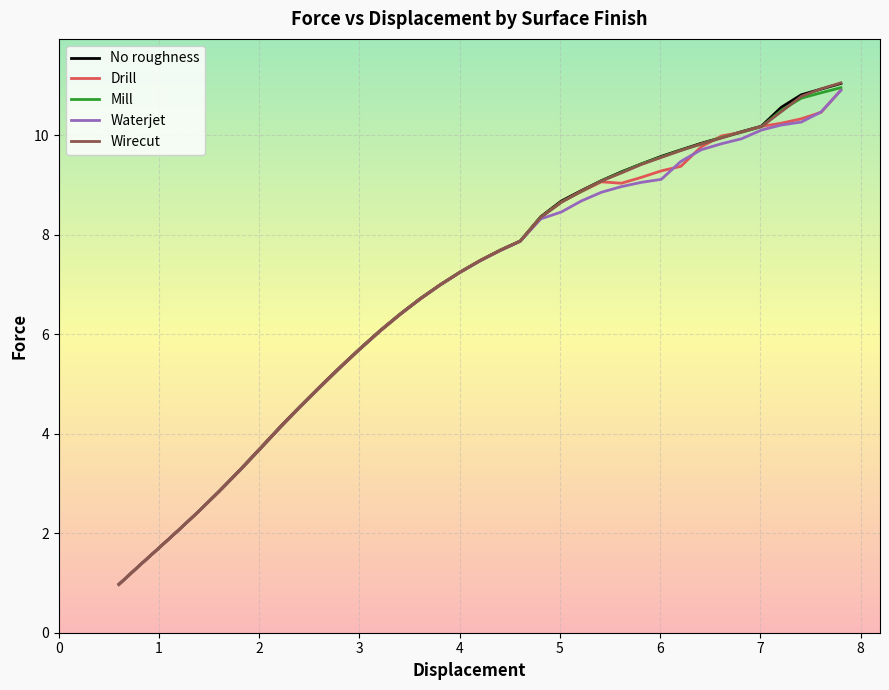

Which series has the widest spread of values?

Wirecut